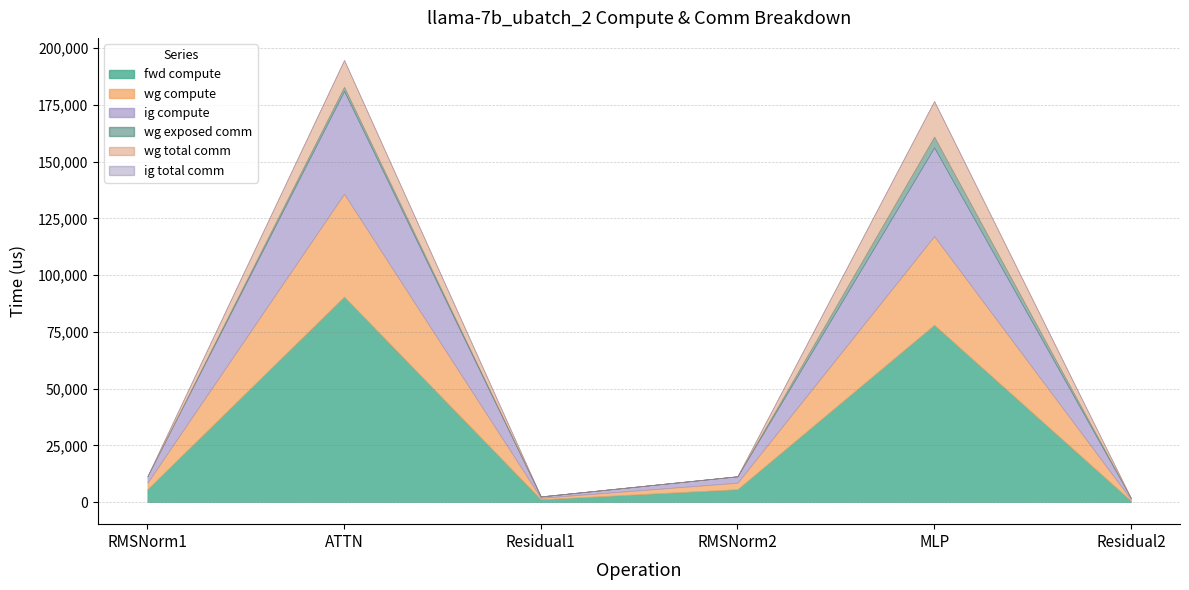

Reading left to right, list all the values displayed in this chart.

fwd compute: 5685.2	90554.4	1245.2	5685.2	78118.9	622.6
wg compute: 2842.6	45277.2	622.6	2842.6	39059.4	622.6
ig compute: 2842.6	45277.2	622.6	2842.6	39059.4	622.6
wg exposed comm: 0.0	1900.3	0.0	0.0	4799.5	0.0
wg total comm: 0.0	11780.2	0.0	0.0	15648.0	0.0
ig total comm: 0.0	0.0	0.0	0.0	0.0	0.0